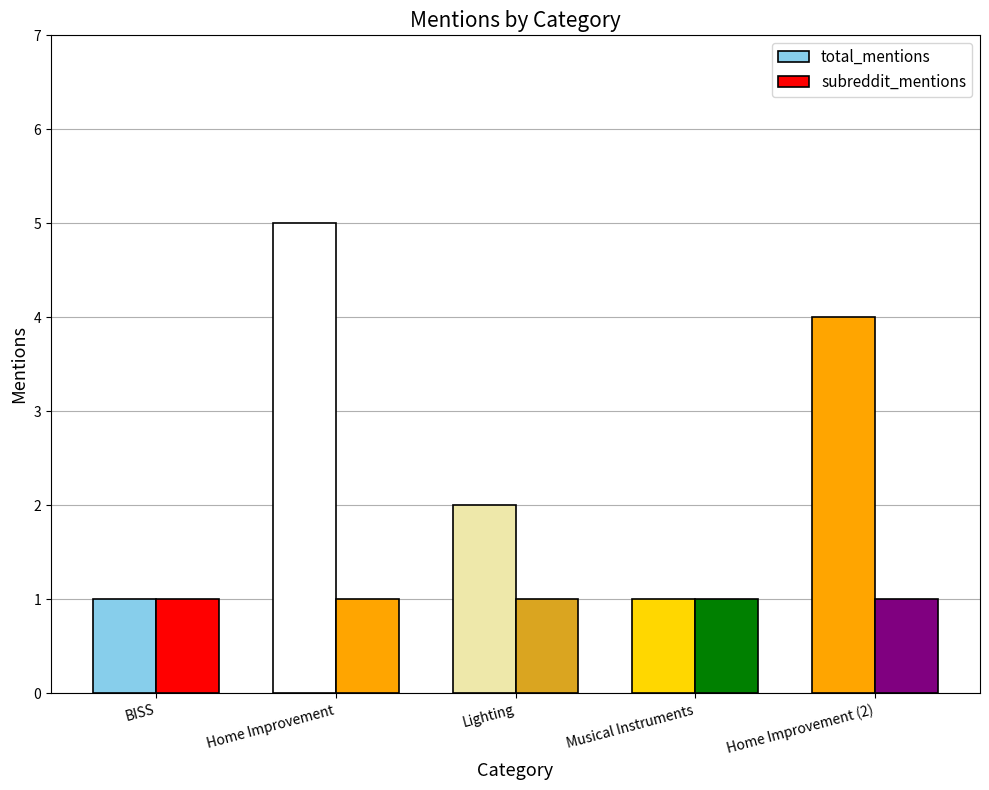

Rank the series by their maximum value, from highest to lowest.

total_mentions, subreddit_mentions